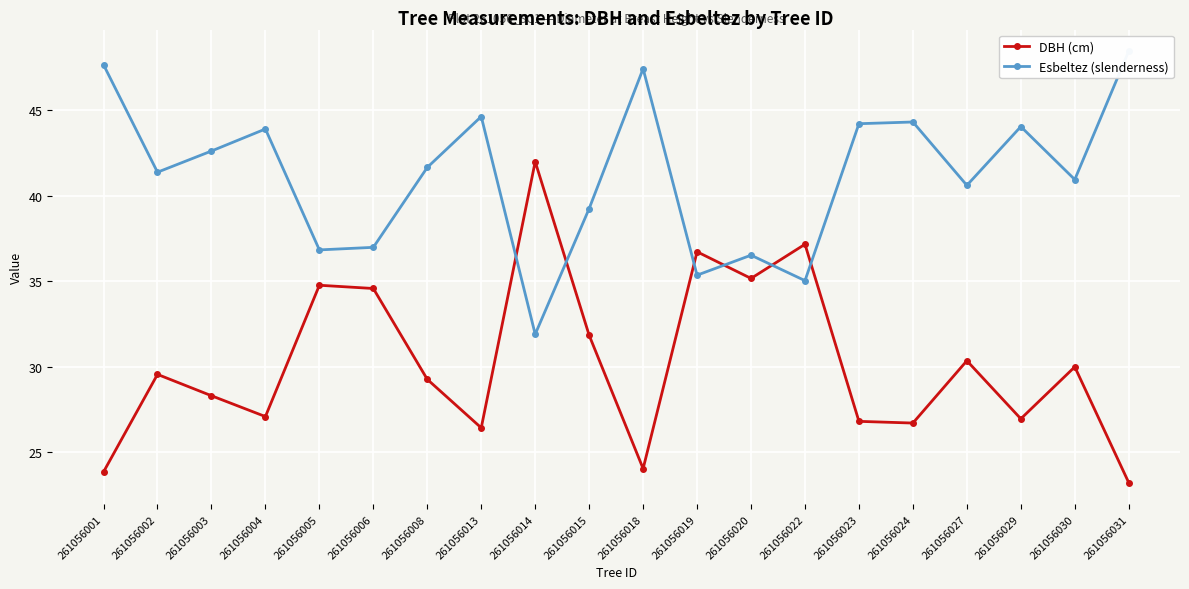

At which category is the sum across all series the highest?

261056014